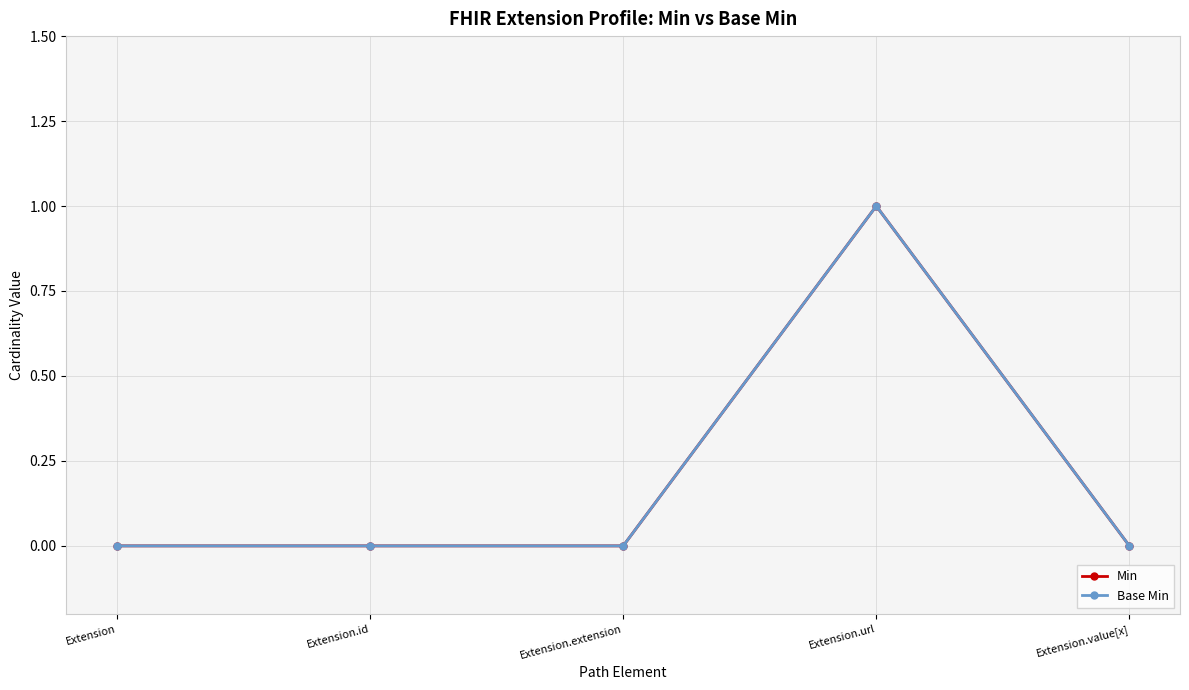

Which series has the largest total across all categories?

Min